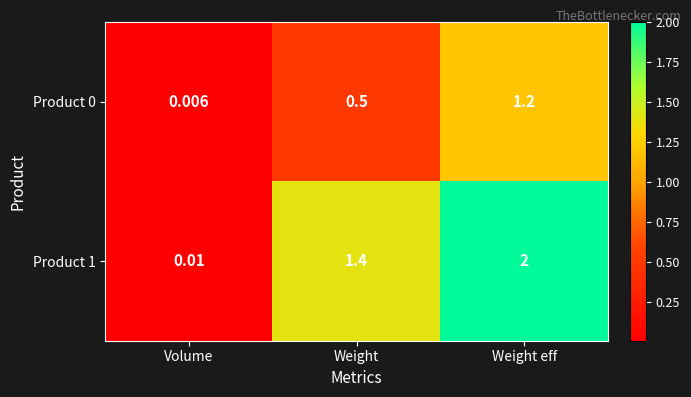

Where is Product 1 nearest to the value 1?

Weight